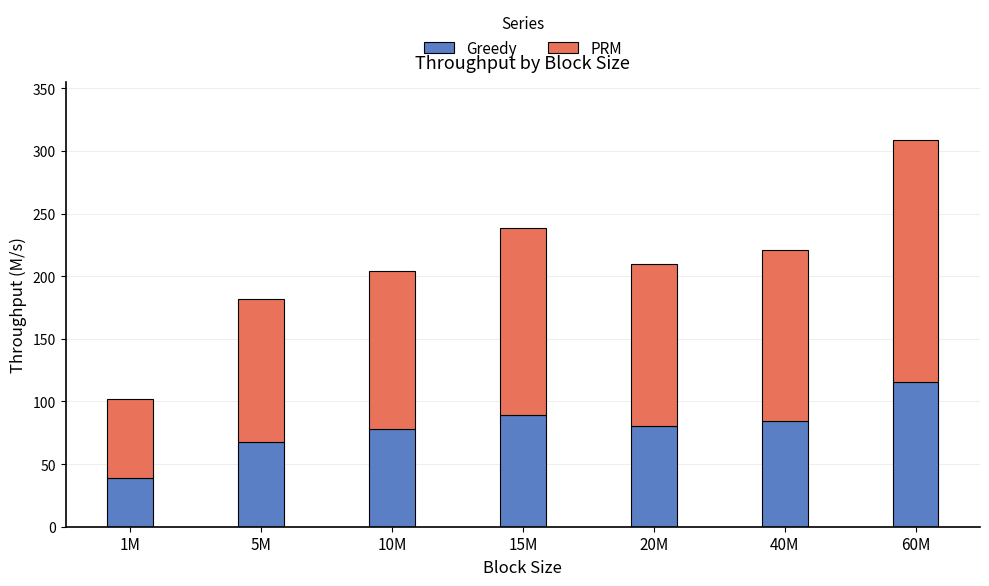

What is the total value across all series at 60M?

309.0